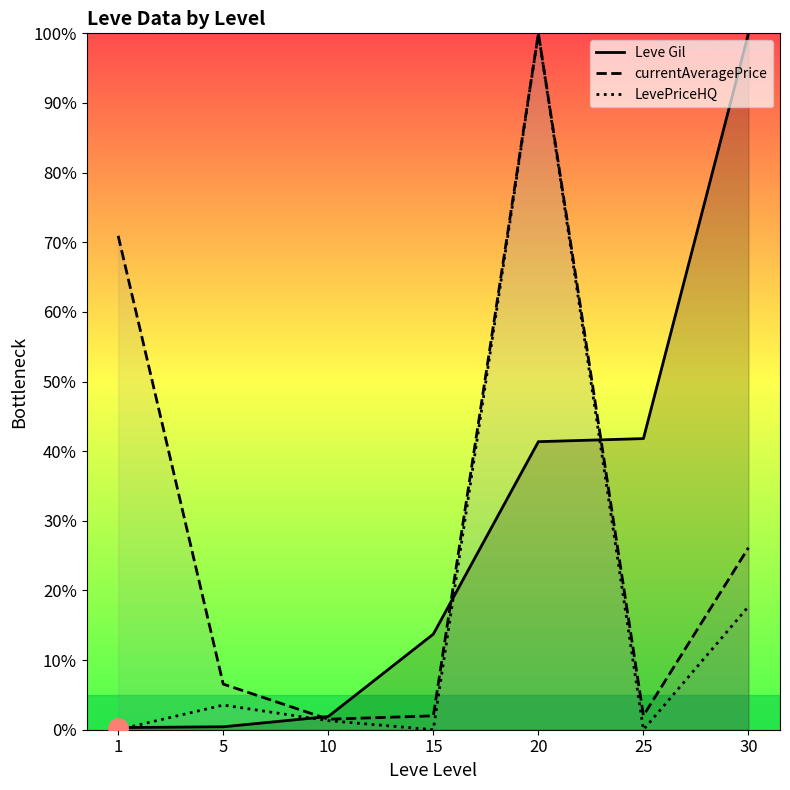

What is the minimum value for currentAveragePrice?

1.5